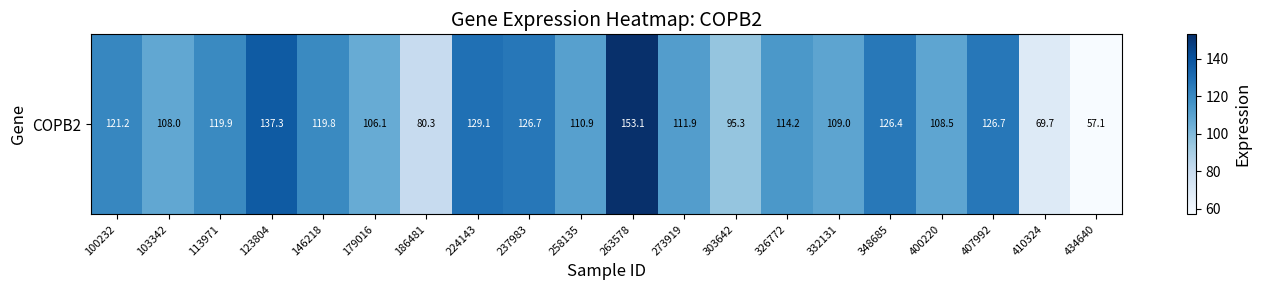

What is the minimum value shown in the chart?

57.1